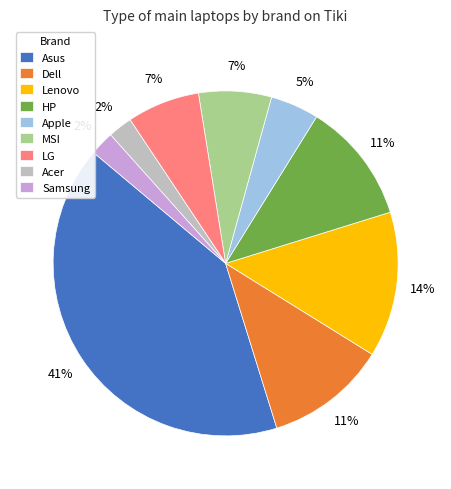

True or false: LG accounts for 21% of the total.

False